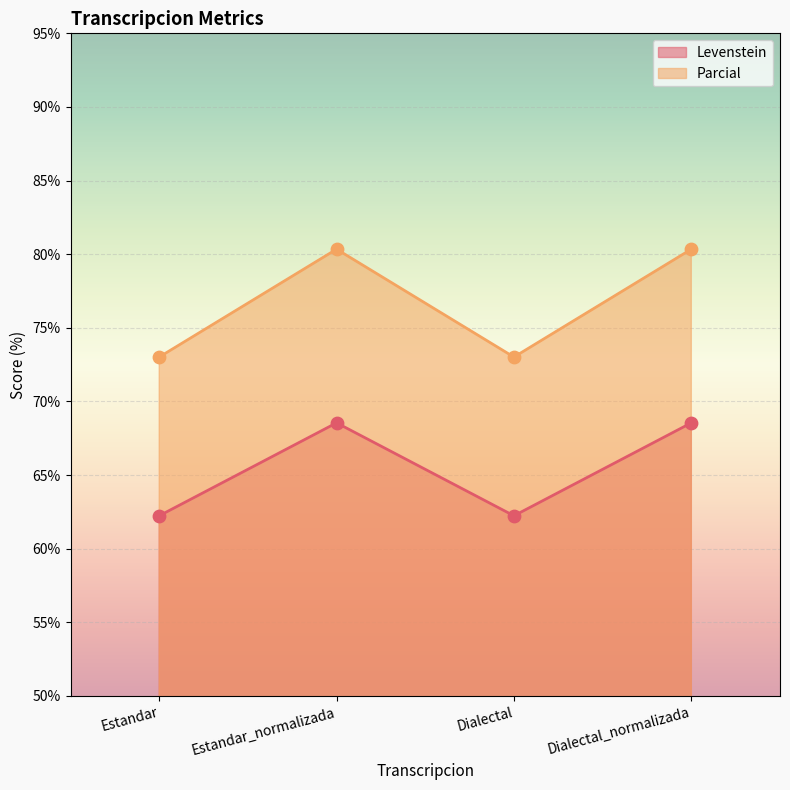

Which series reaches the minimum Y coordinate?

Levenstein